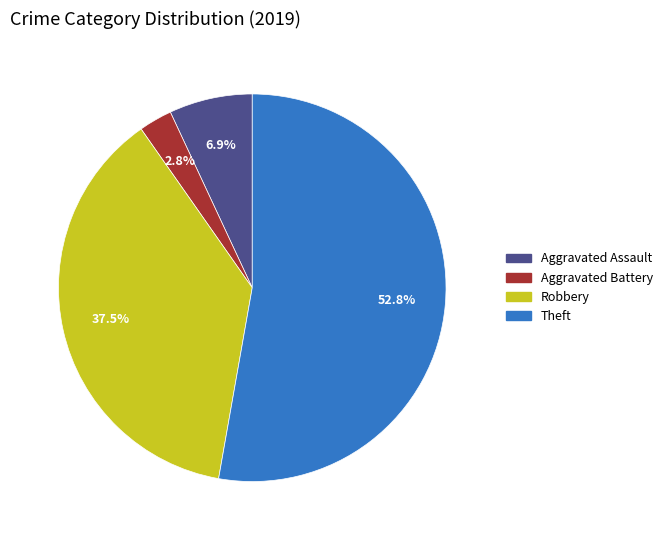

The Aggravated Battery slice represents 15% of the pie. True or false?

False